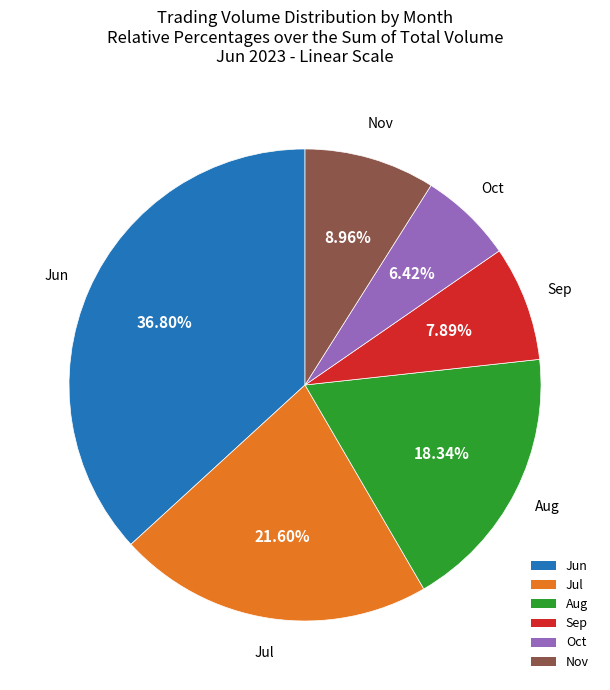

What is the ratio of the value at Aug to the value at Jun?

0.5